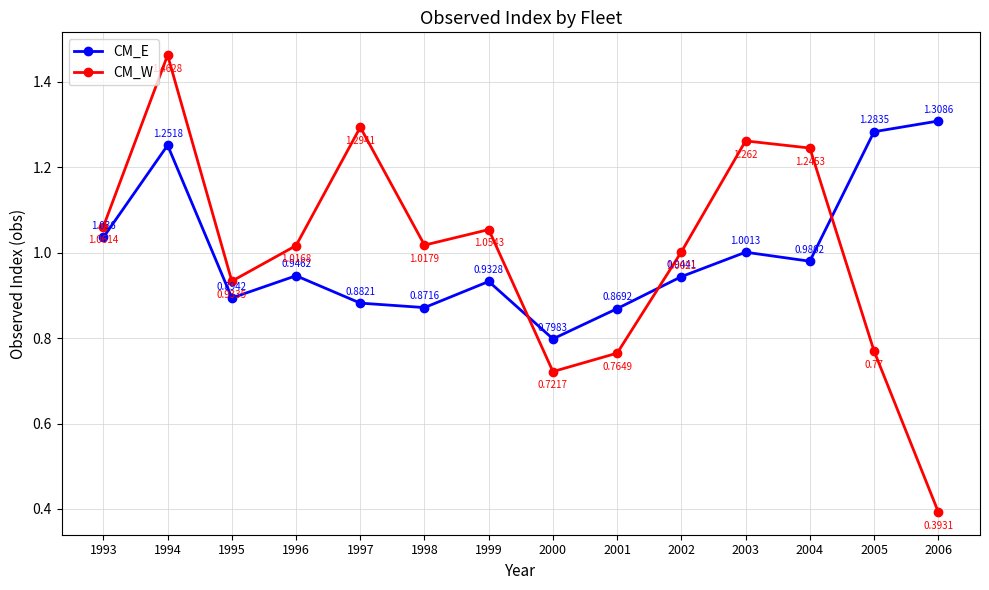

Which series changed the most between 1995 and 2006?

CM_W